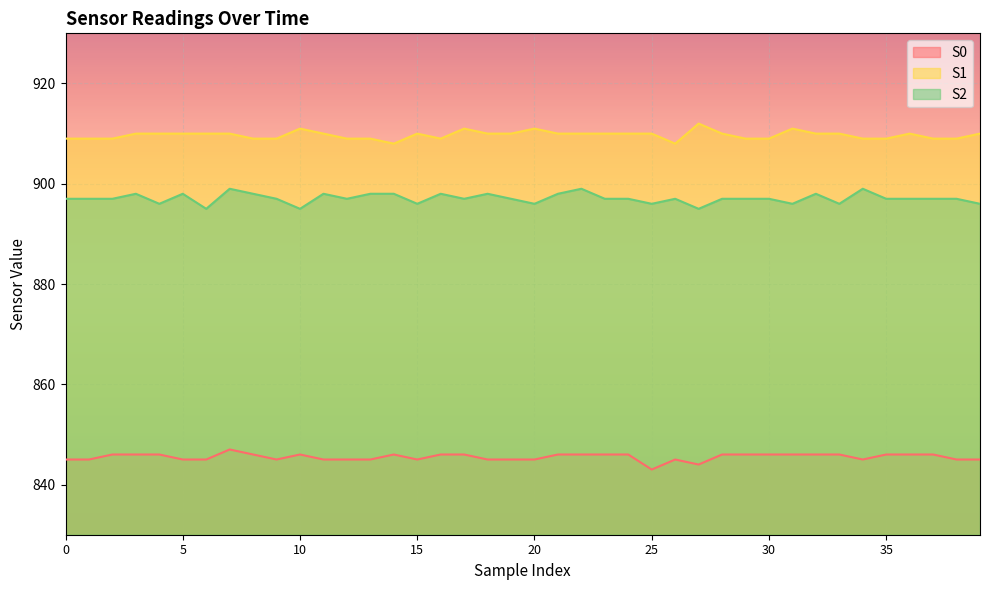

Which series has the widest spread of values?

S0